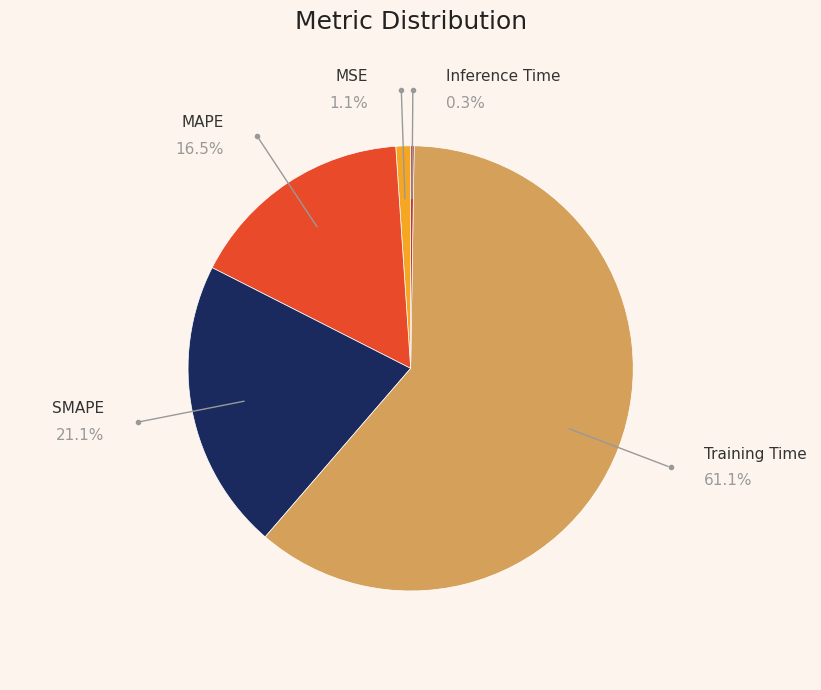

Which category has the smallest portion of the pie?

Inference Time